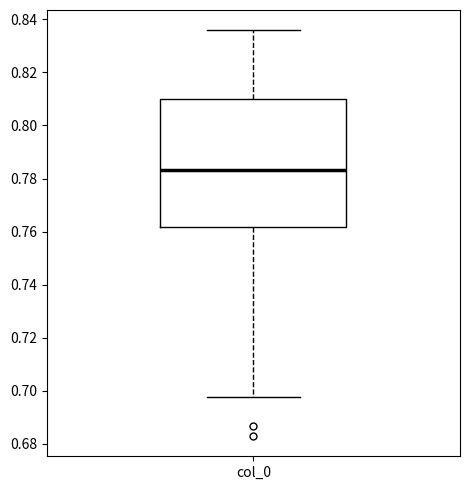

Read this box plot against the y-axis: the position of the median line, the range covered by the box, and the ends of both whiskers. The values are not printed on the chart, so give them approximately, as read against the axis.

median 0.784, box 0.762 to 0.810, whiskers 0.698 to 0.836